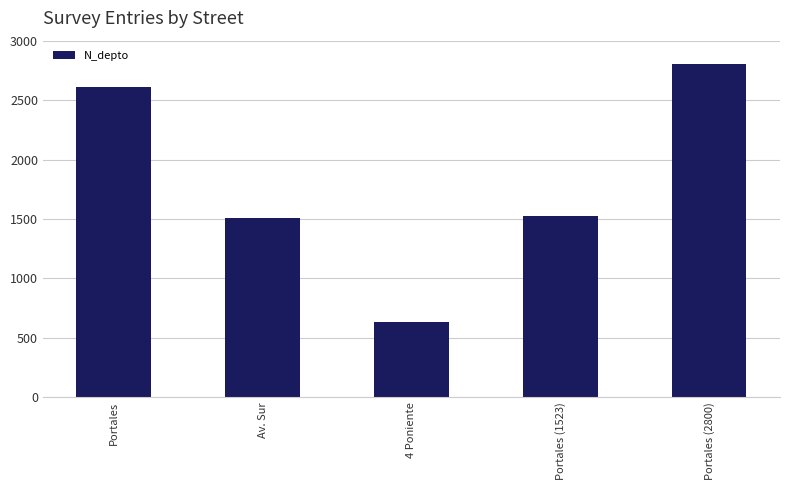

What is the difference between the values at Portales (2800) and Portales?

192